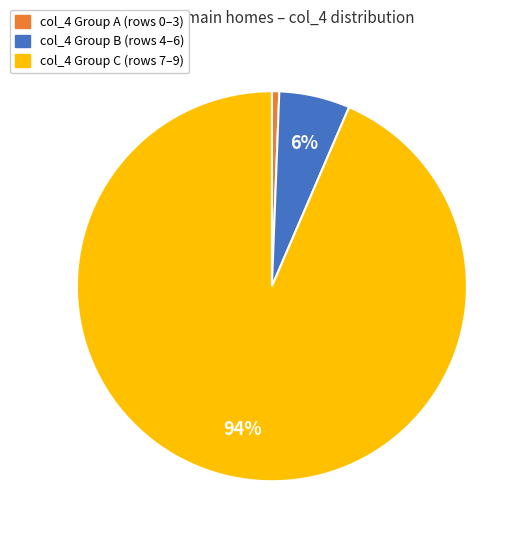

Is there any slice that represents more than half of the pie?

Yes